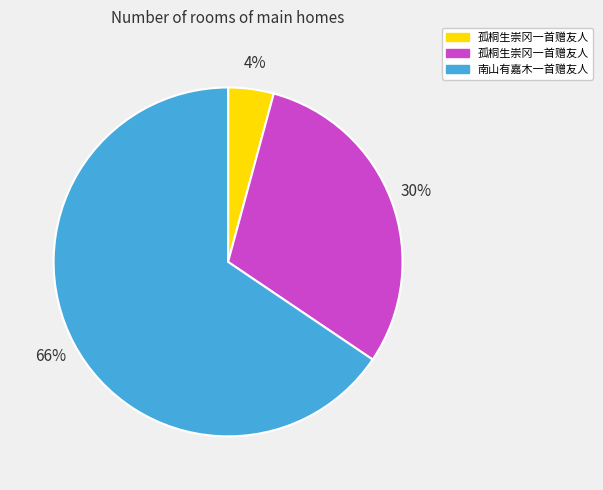

How many segments does this pie chart have?

3